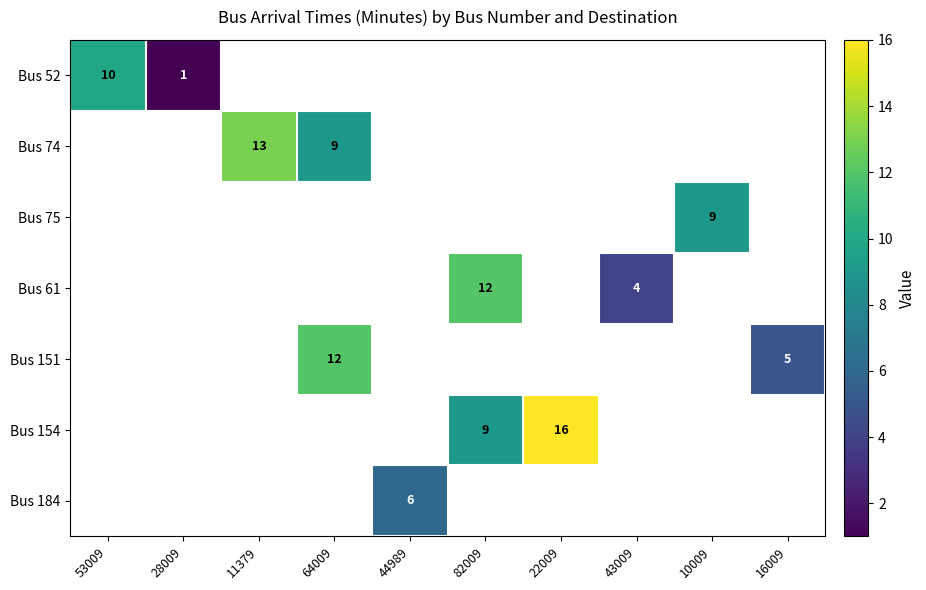

What is the approximate value of Bus 75 at 10009?

9.0